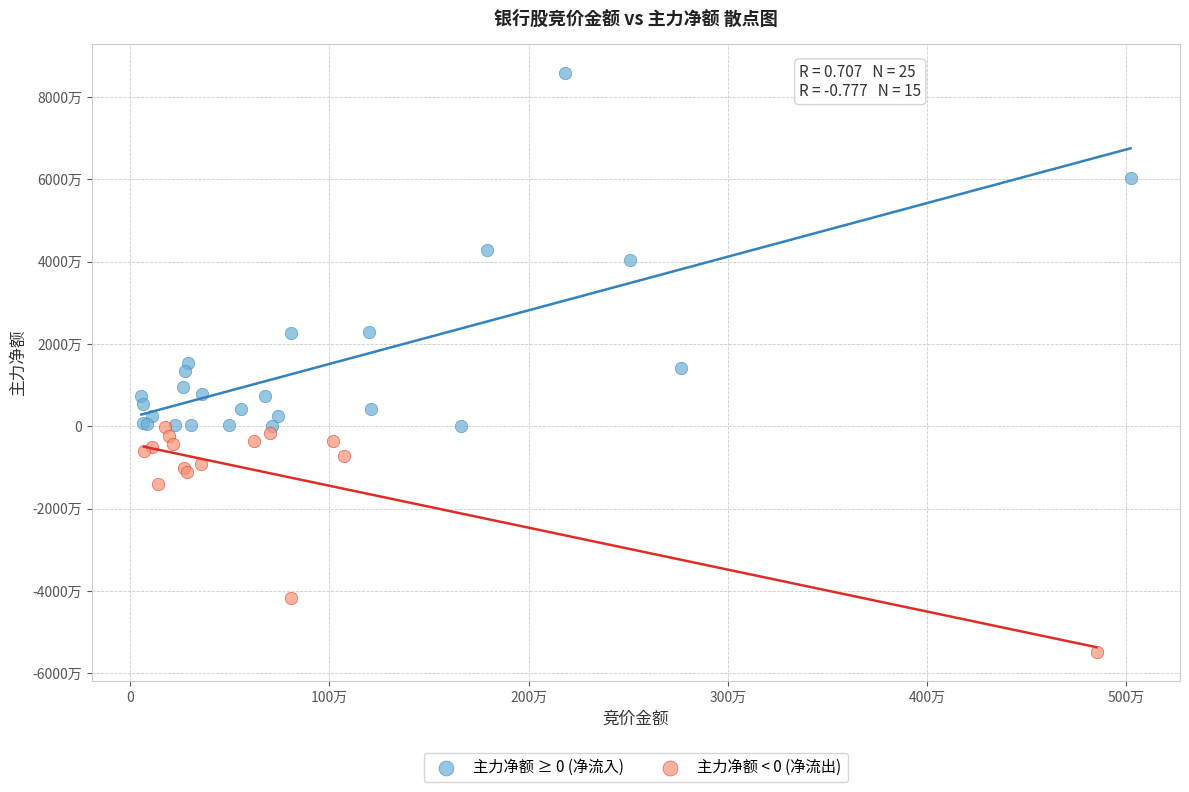

Which series contains the lowest Y value?

主力净额 < 0 (净流出)